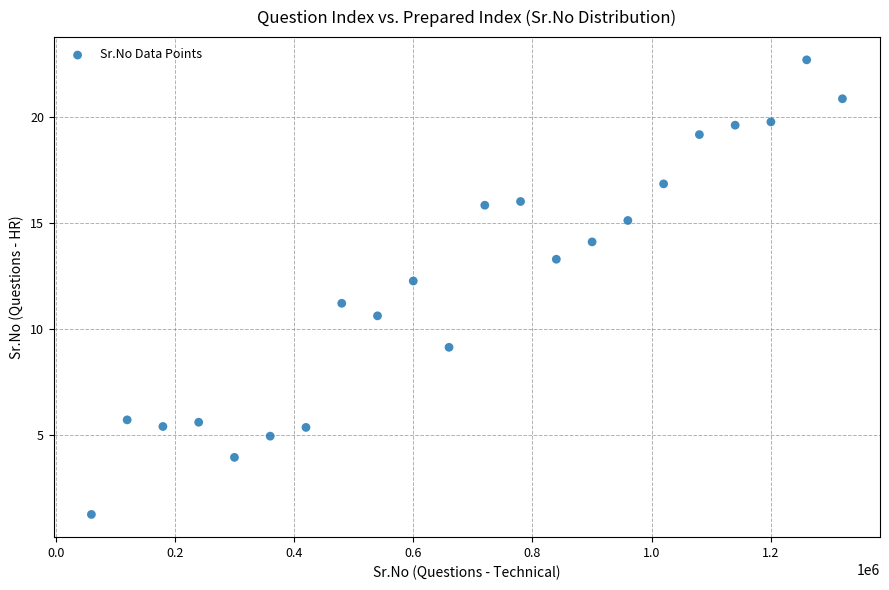

What is the range of X values (max minus min)?

1260000.0